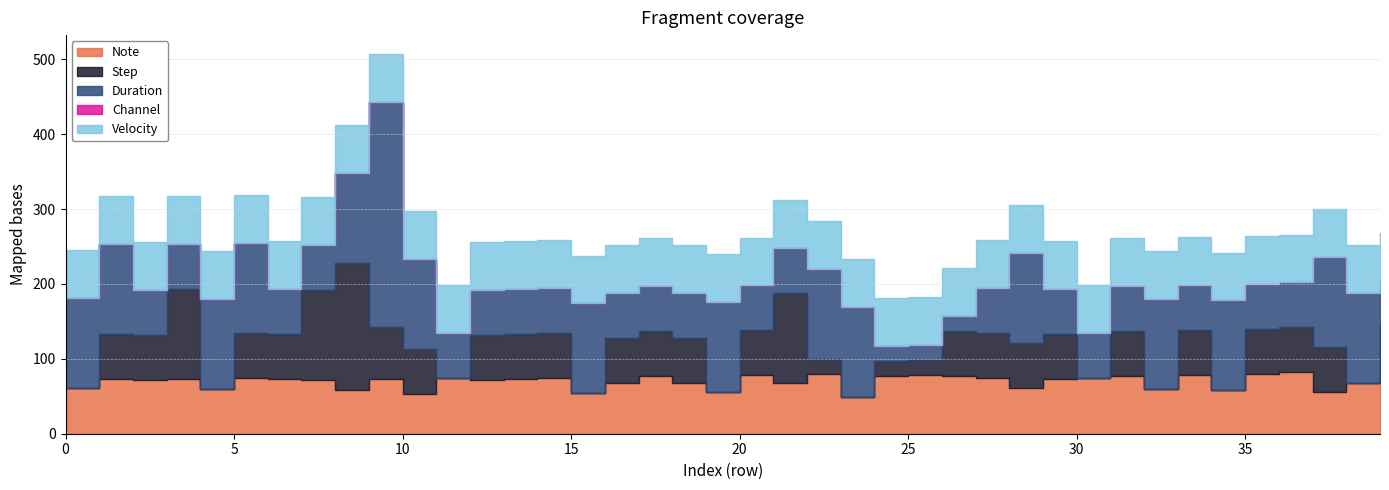

What is the difference between the maximum and second lowest values in the note series?

31